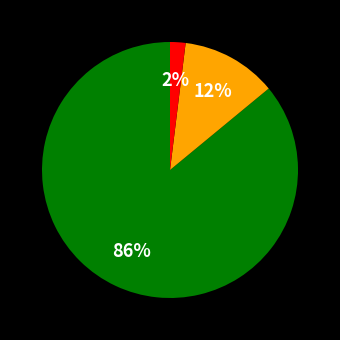

Does any single category account for the majority?

Yes